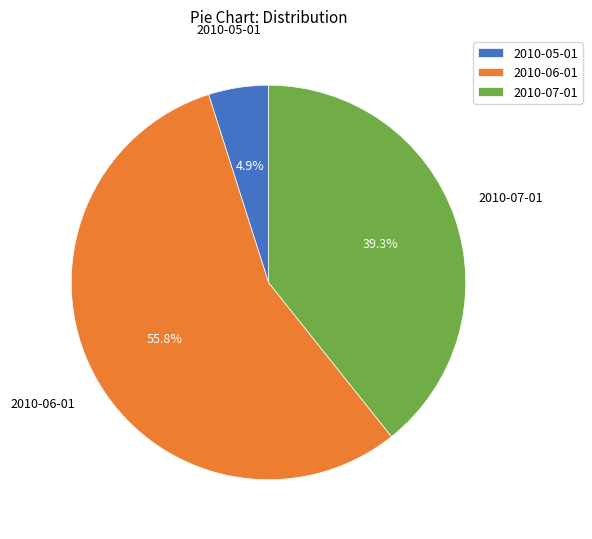

Rank the categories by value from lowest to highest.

2010-05-01, 2010-07-01, 2010-06-01